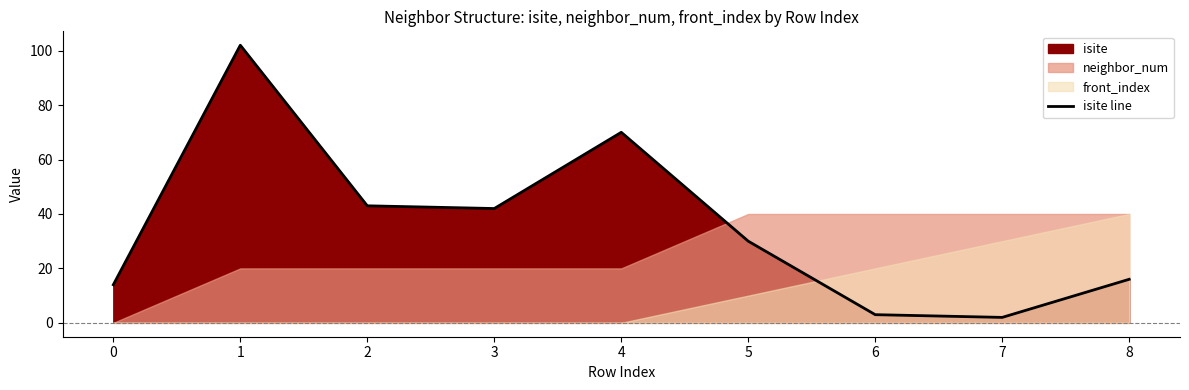

What is the value of the 2nd point from the left?

102